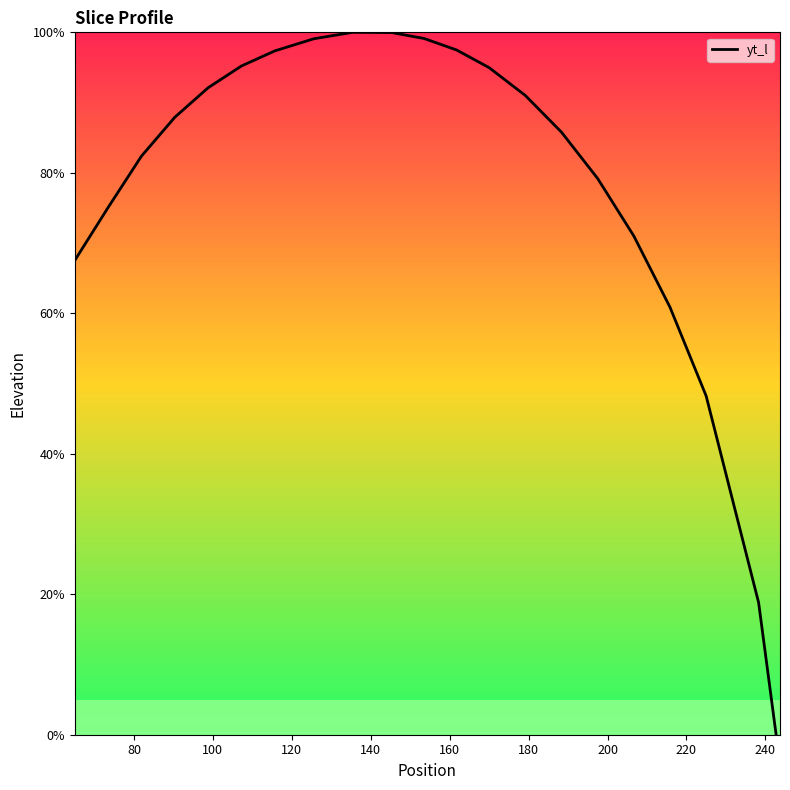

What is the maximum value shown in the chart?

100.0